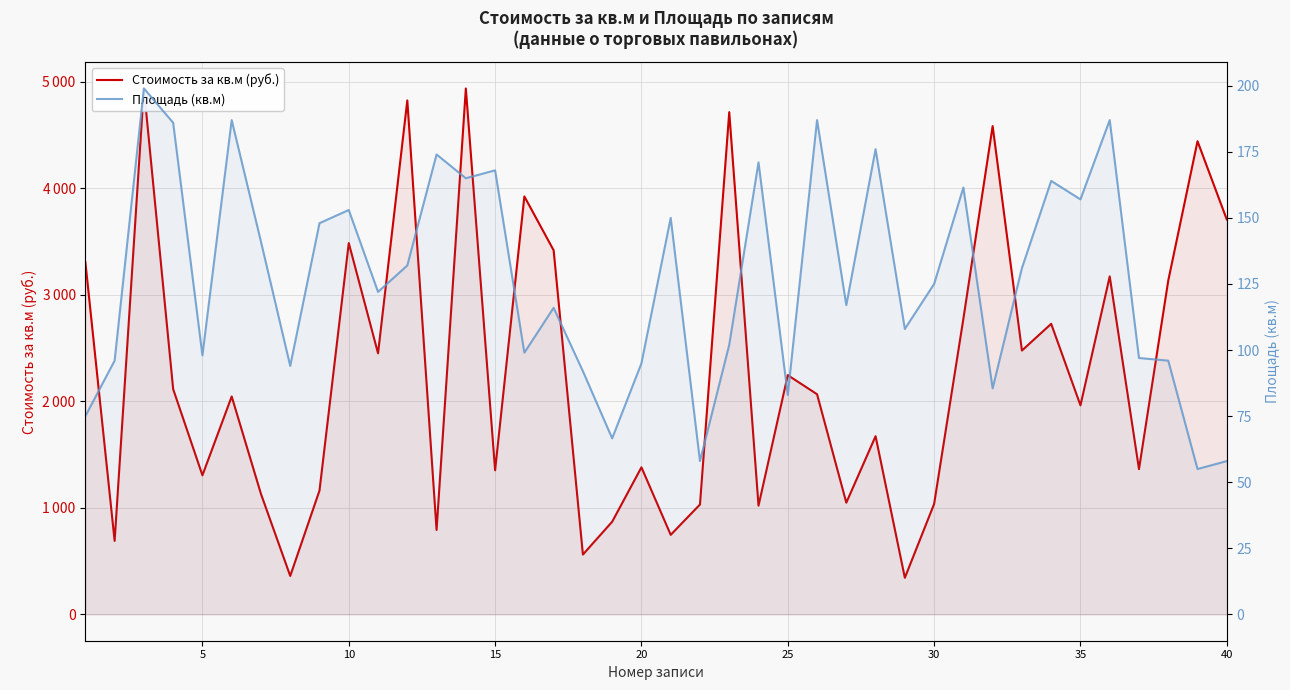

How many data points in Стоимость за кв.м (руб.) are less than 2067?

20